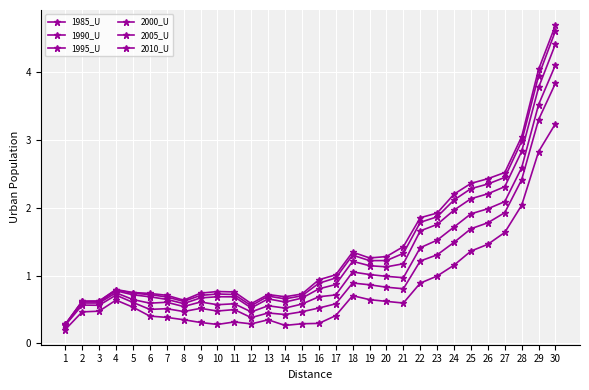

How many series are shown in this chart?

6